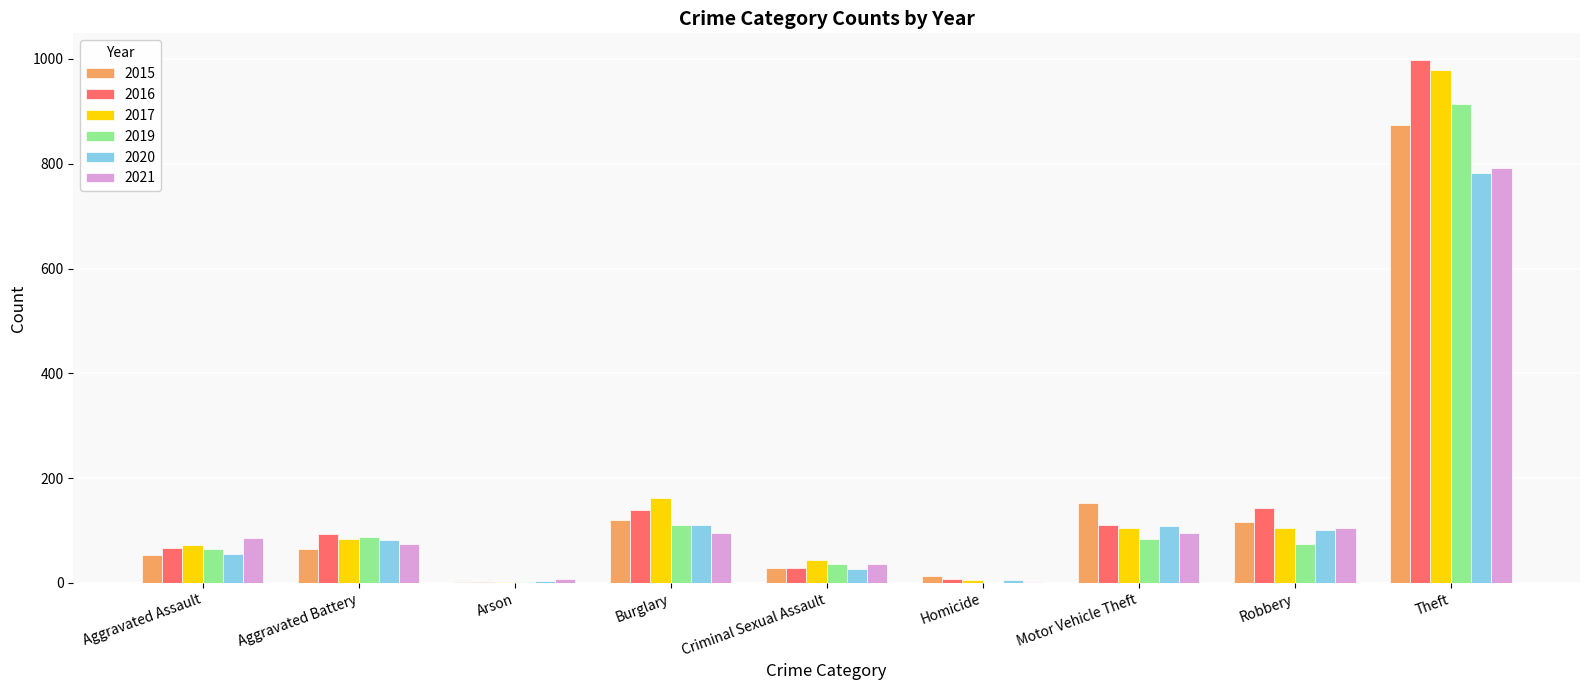

Which category has the highest value in the 2017 series?

Theft